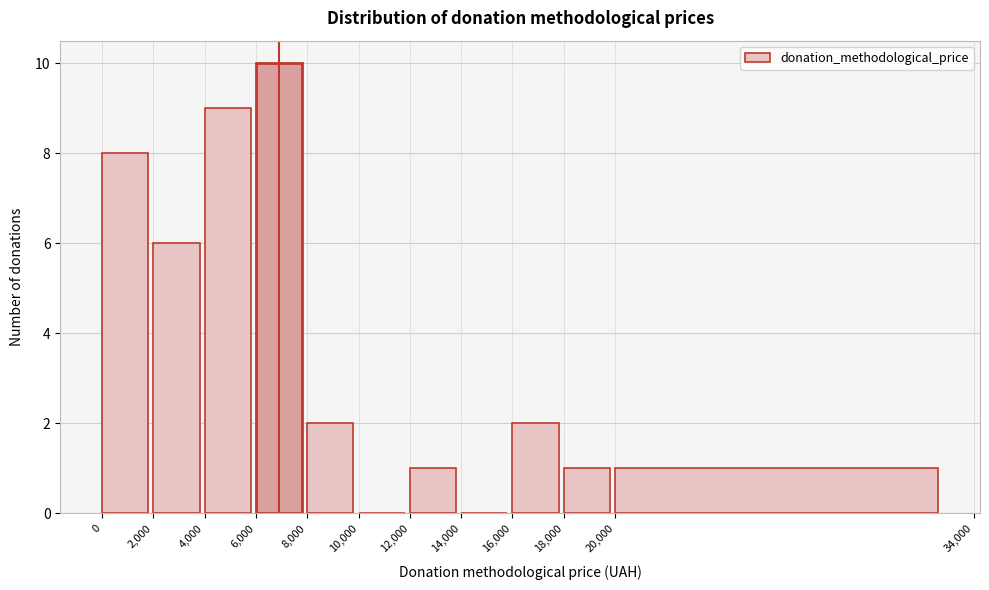

What is the height of the bar covering 18,000 to 20,000 on the x-axis? The values are not printed on the chart, so give them approximately, as read against the axis.

1